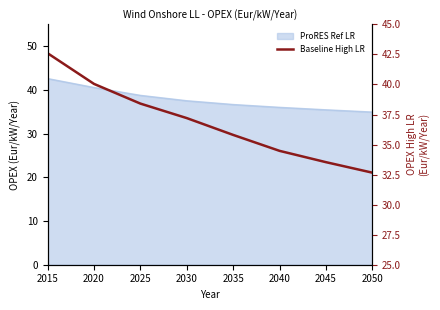

True or false: the data has more than 0 interior local peaks.

False